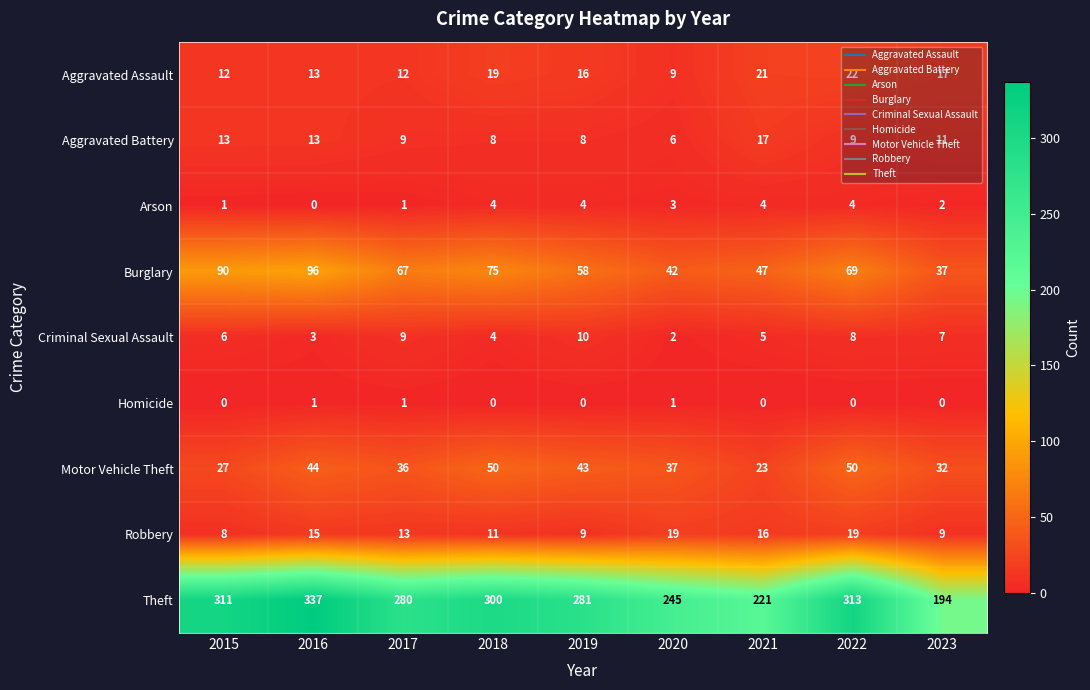

How many Criminal Sexual Assault values are between 4 and 8?

5